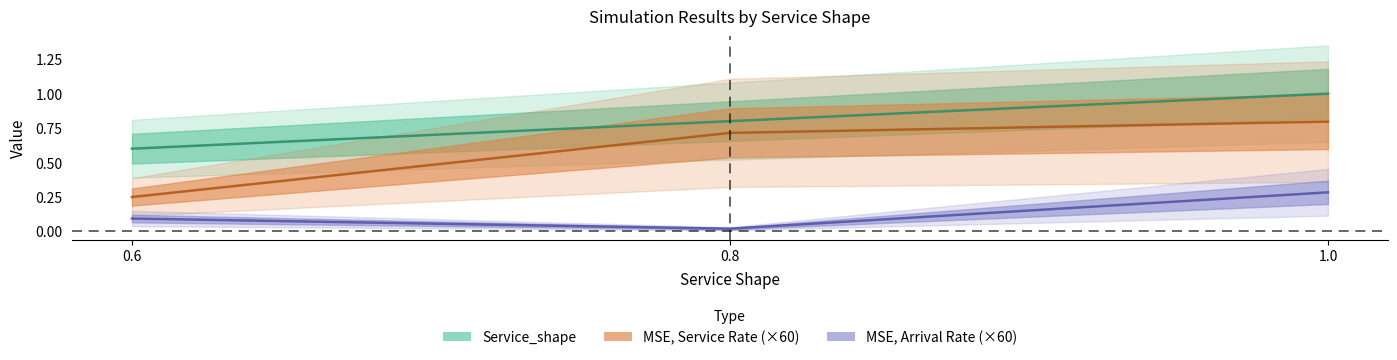

How many lines are shown in the chart?

3